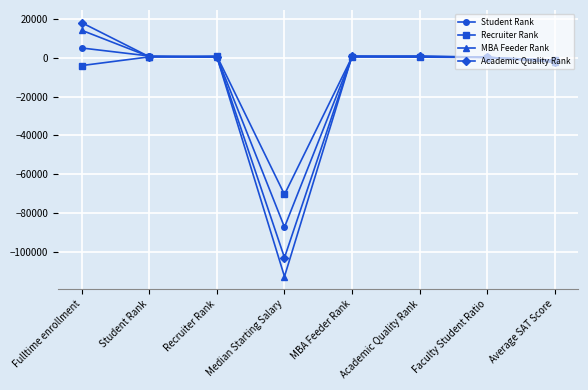

What is the label of the 3rd point from the left?

Recruiter Rank